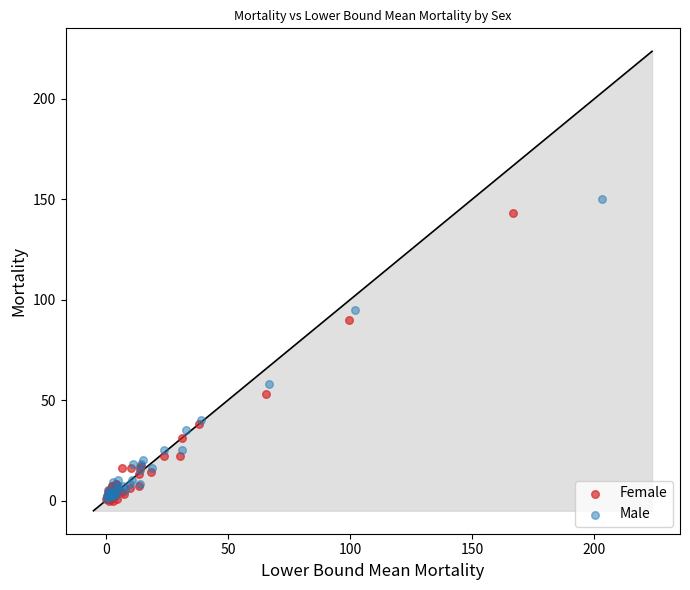

What are all the series names shown in the legend?

Female, Male